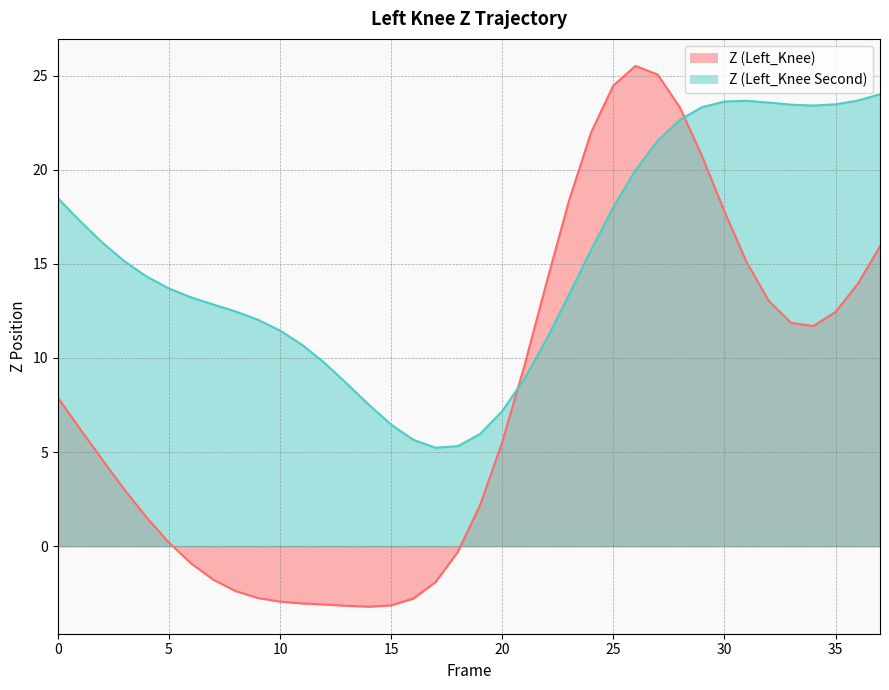

What is the sum of the Z (Left_Knee) values at 32 and 2?

17.6